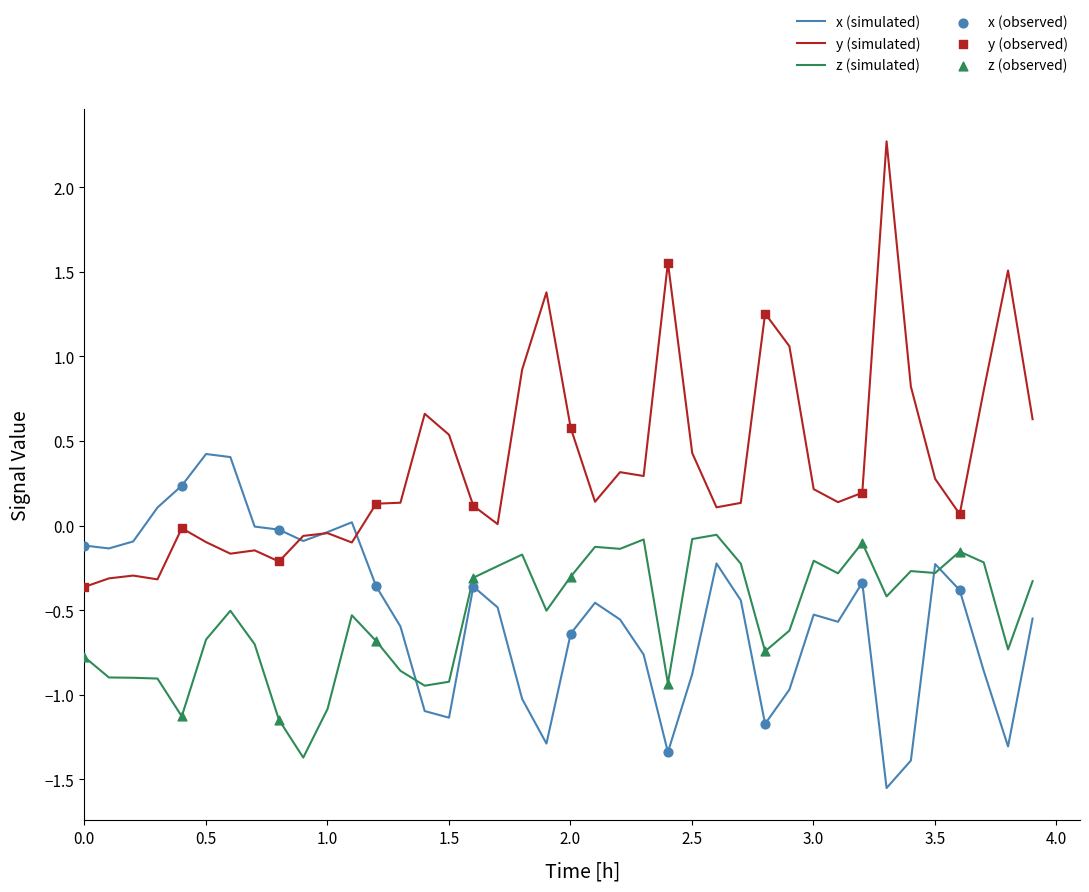

Which series has the largest total across all categories?

y (simulated)